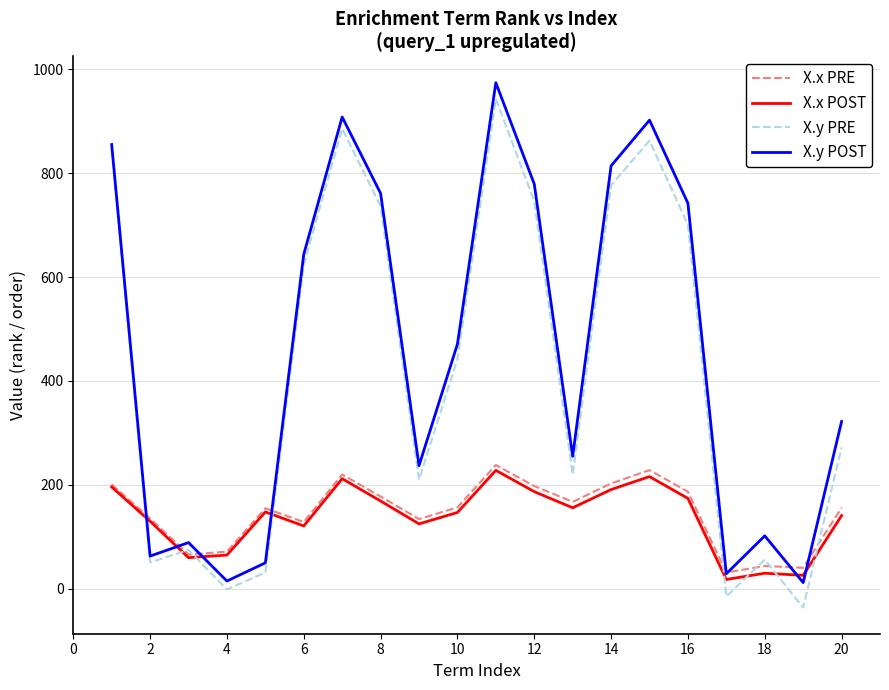

True or false: X.x PRE has more than 0 points higher than both neighbors.

True